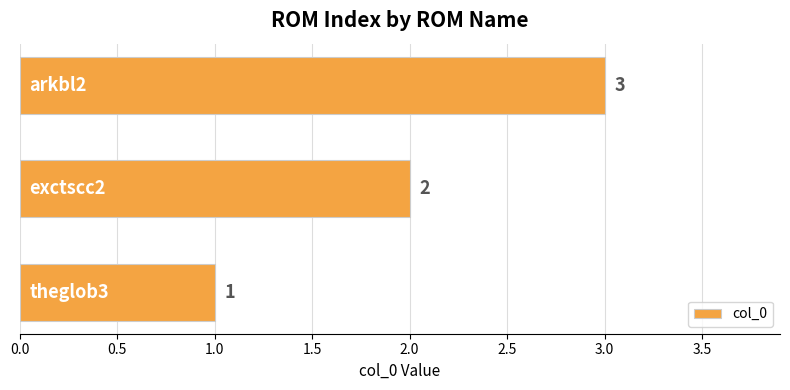

How many values are between 1 and 3?

3